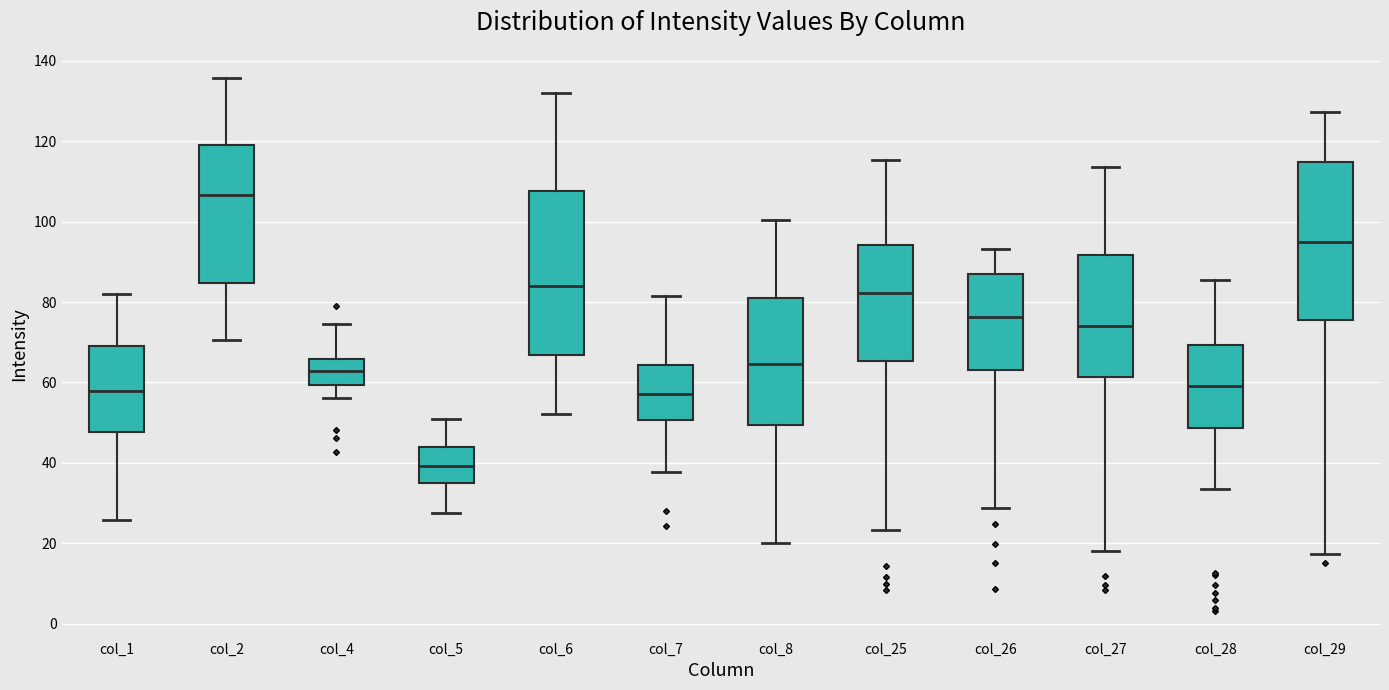

Reading left to right, transcribe this box plot: for each box, give where its median line is, the range the box spans, and where its two whiskers end, as read against the y-axis. The values are not printed on the chart, so give them approximately, as read against the axis.

col_1: median 58, box 48 to 68, whiskers 26 to 82
col_2: median 106, box 84 to 120, whiskers 70 to 136
col_4: median 62, box 60 to 66, whiskers 56 to 74
col_5: median 40, box 34 to 44, whiskers 28 to 50
col_6: median 84, box 66 to 108, whiskers 52 to 132
col_7: median 58, box 50 to 64, whiskers 38 to 82
col_8: median 64, box 50 to 82, whiskers 20 to 100
col_25: median 82, box 66 to 94, whiskers 24 to 116
col_26: median 76, box 62 to 88, whiskers 28 to 94
col_27: median 74, box 62 to 92, whiskers 18 to 114
col_28: median 60, box 48 to 70, whiskers 34 to 86
col_29: median 94, box 76 to 114, whiskers 18 to 128